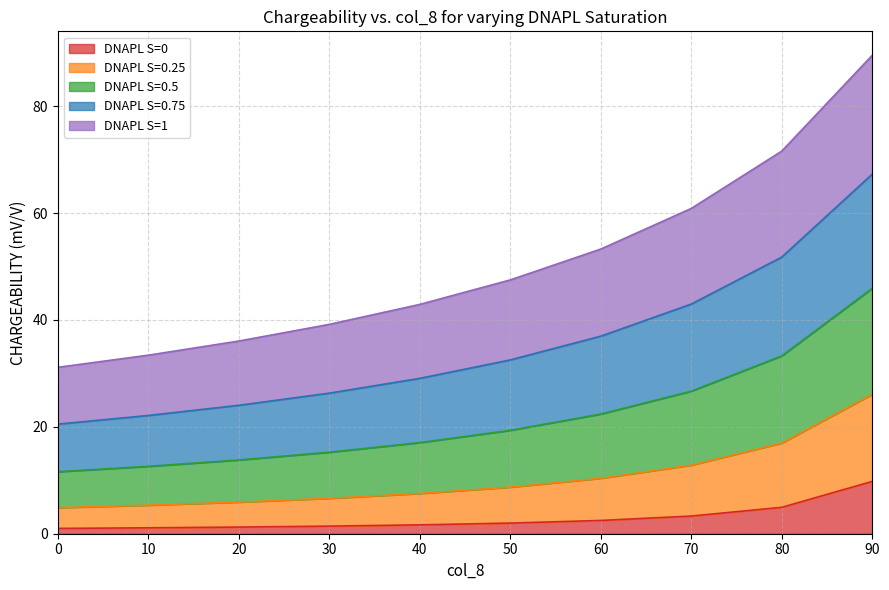

What is the value of the DNAPL S=0 point at the 4th from the left?

1.4